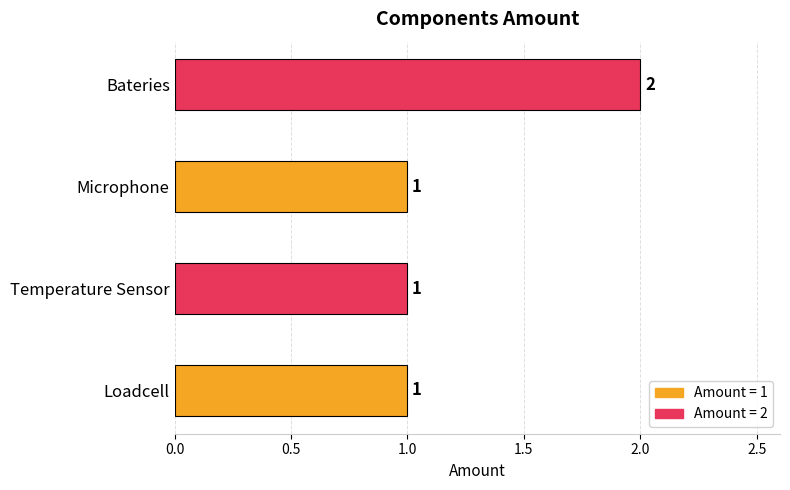

Are the bars grouped side by side (vs. stacked)?

No